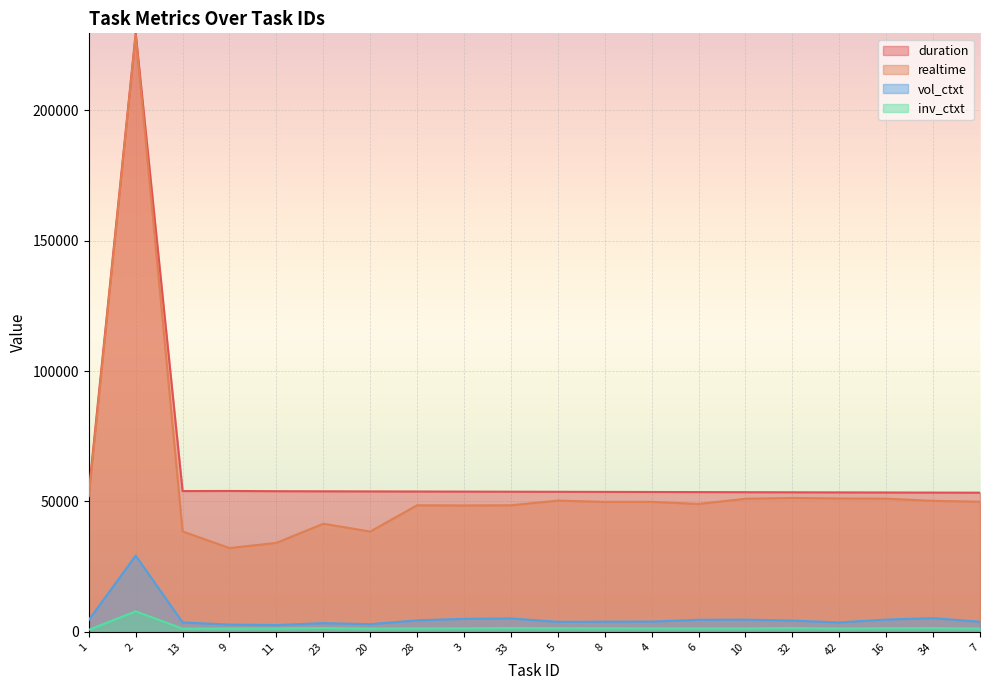

Which series has the largest total across all categories?

duration